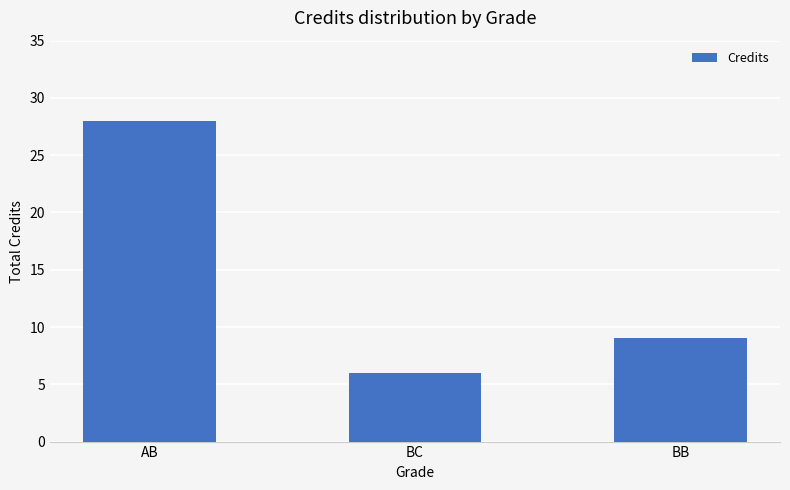

What is the sum of all values?

43